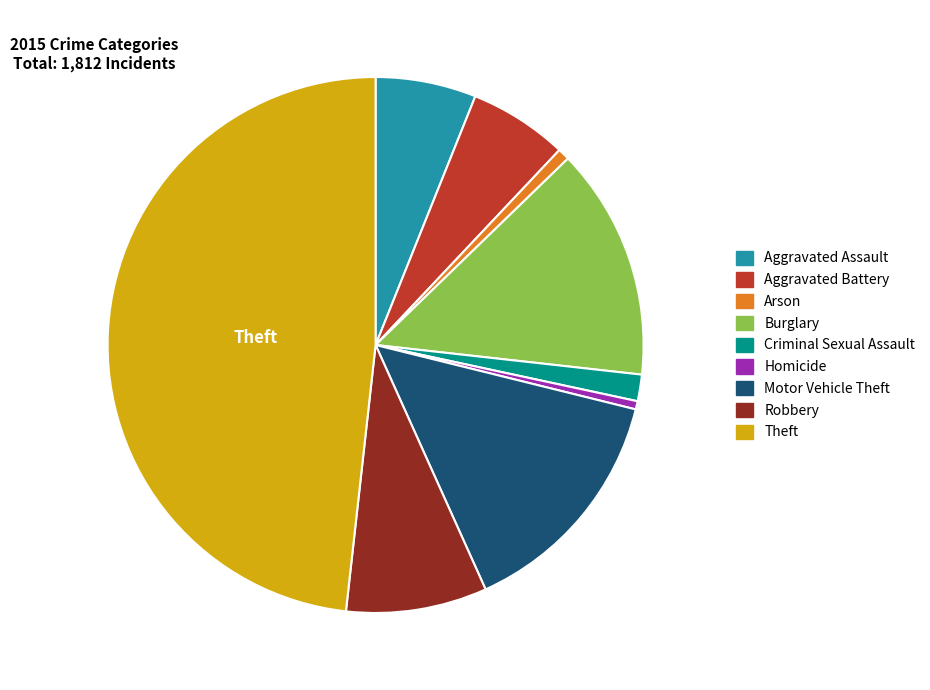

What is the largest slice in the pie chart?

Theft